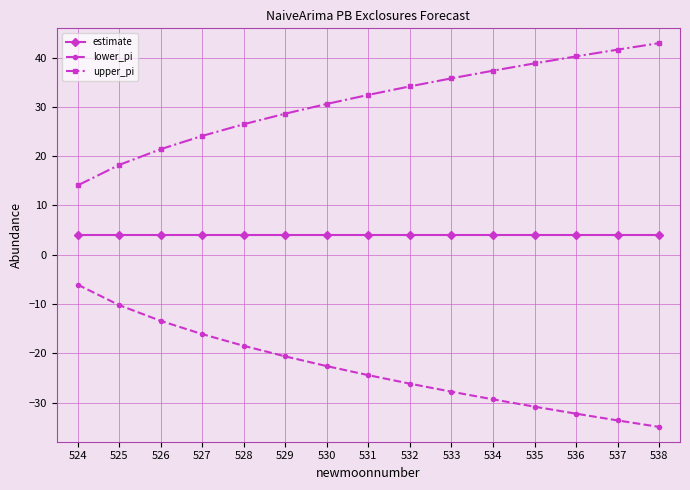

What is the maximum value shown in the chart?

42.9